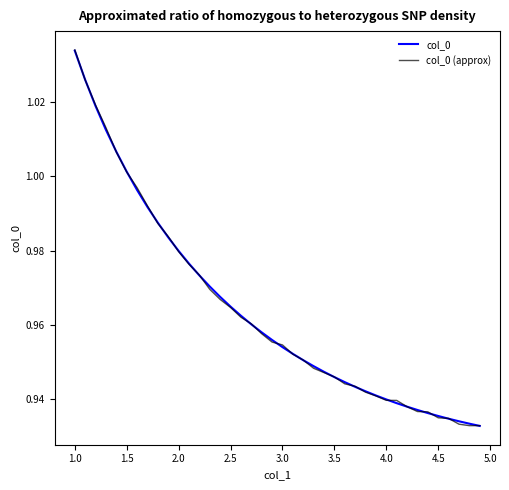

Is this an area chart (filled region under the line)?

No